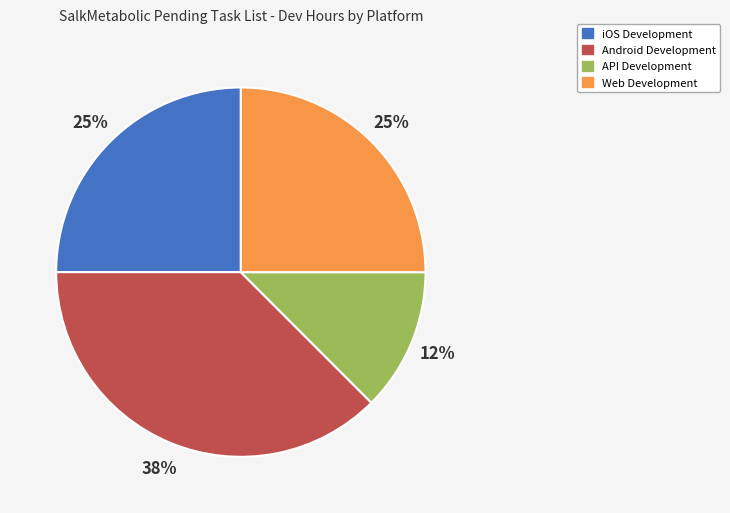

To the nearest percent, what is the average slice percentage?

25%